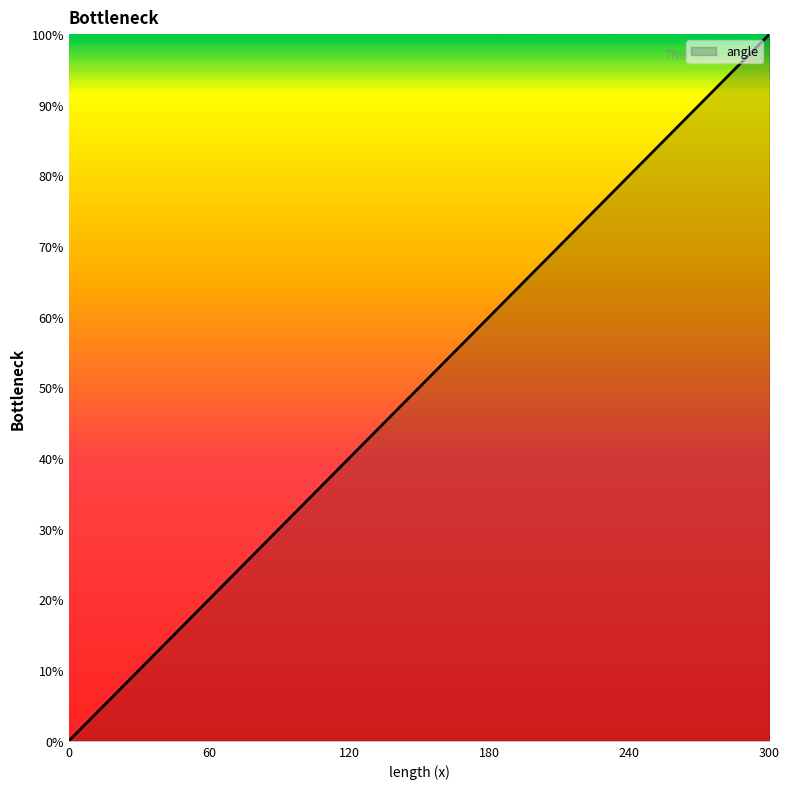

Does the chart have visible grid lines?

No